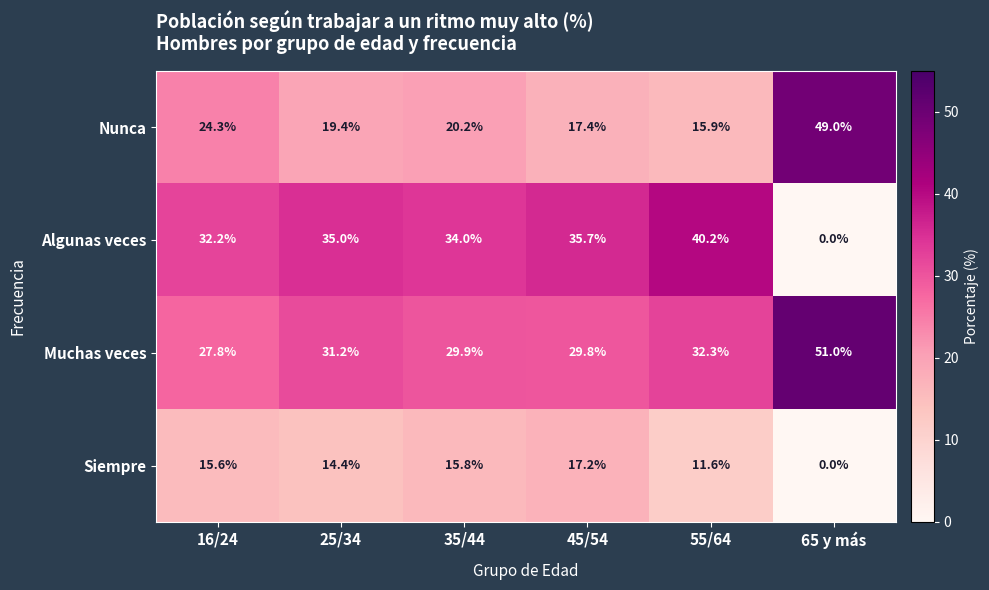

At which label does Siempre first exceed 15?

16/24